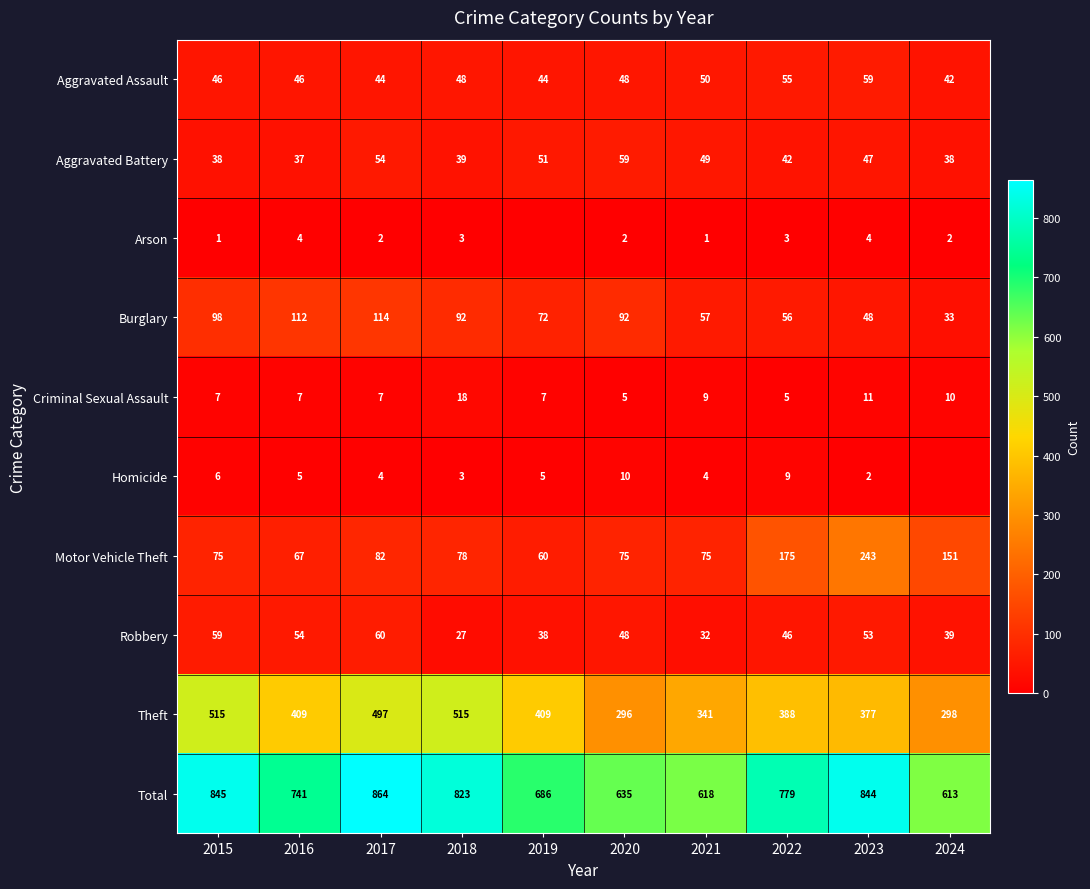

What is the average value of the Aggravated Assault series?

48